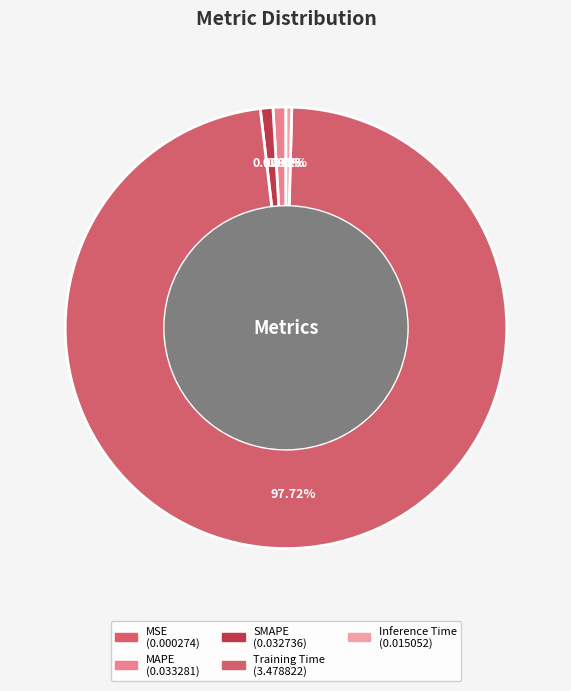

Which category accounts for the majority?

Training Time